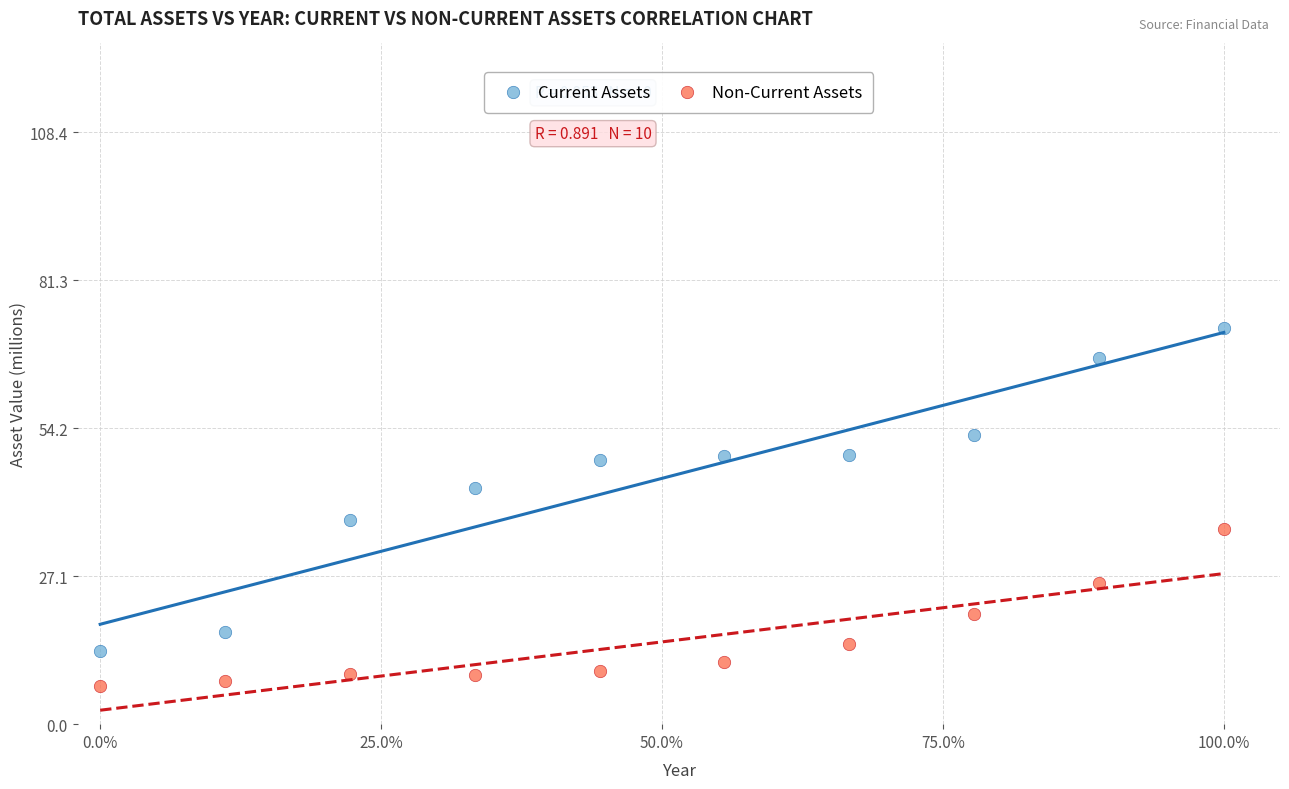

Which series reaches the maximum Y coordinate?

Current Assets